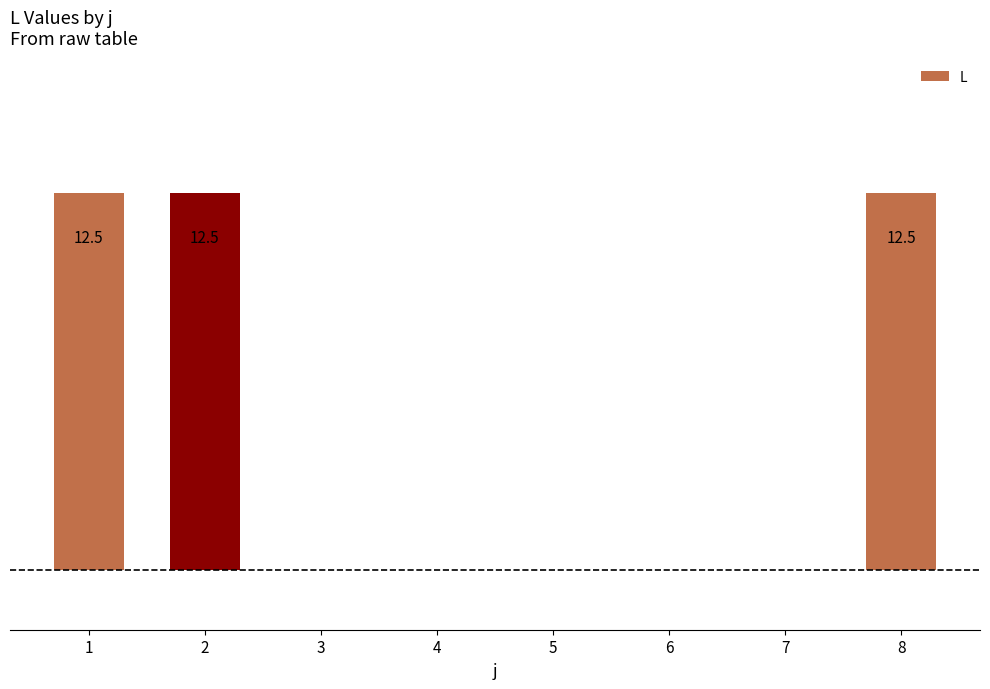

List the labels in order of value, smallest first.

3, 4, 5, 6, 7, 1, 2, 8